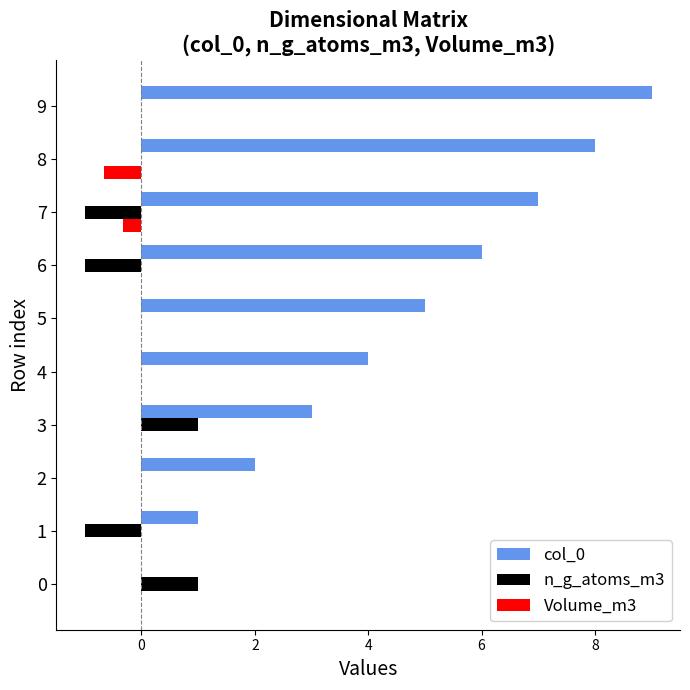

Which series has the largest total across all categories?

col_0